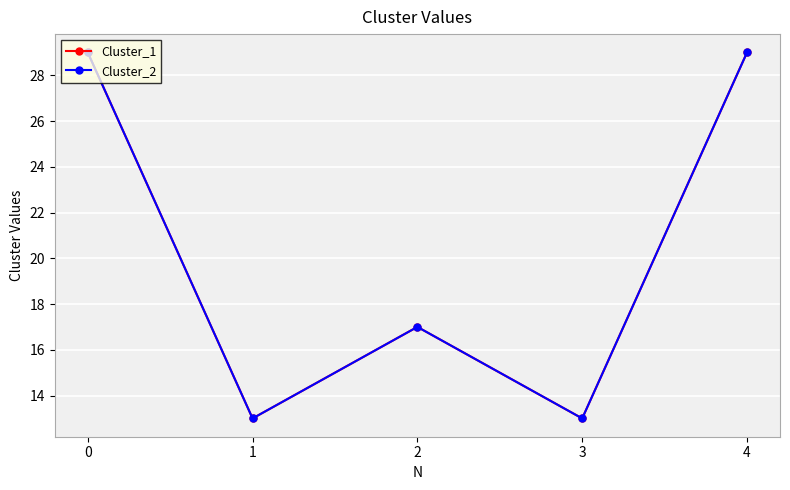

True or false: Cluster_1 has a value of 13 at 3.

True